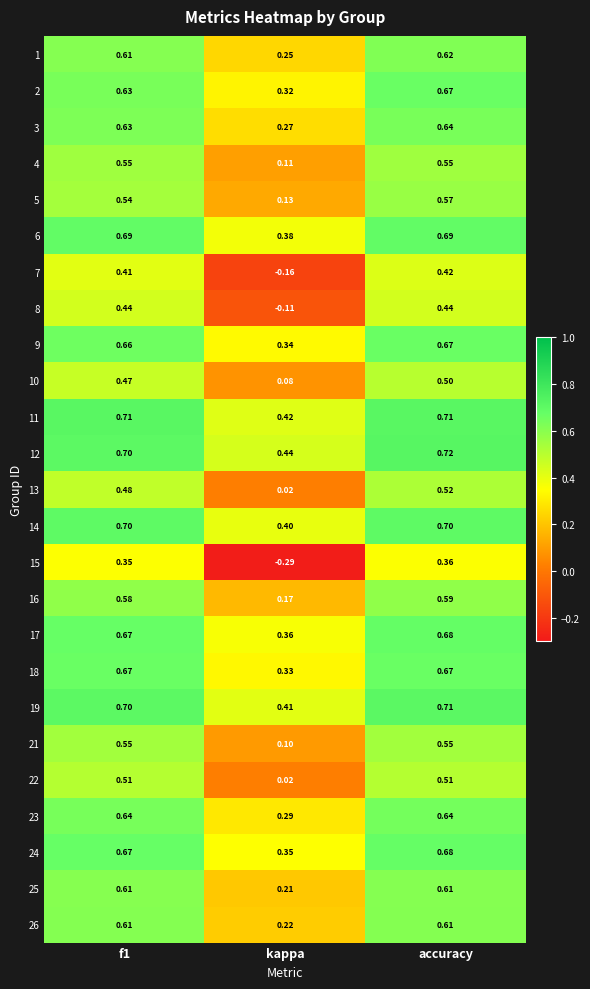

Where is 6 nearest to the value 0?

kappa